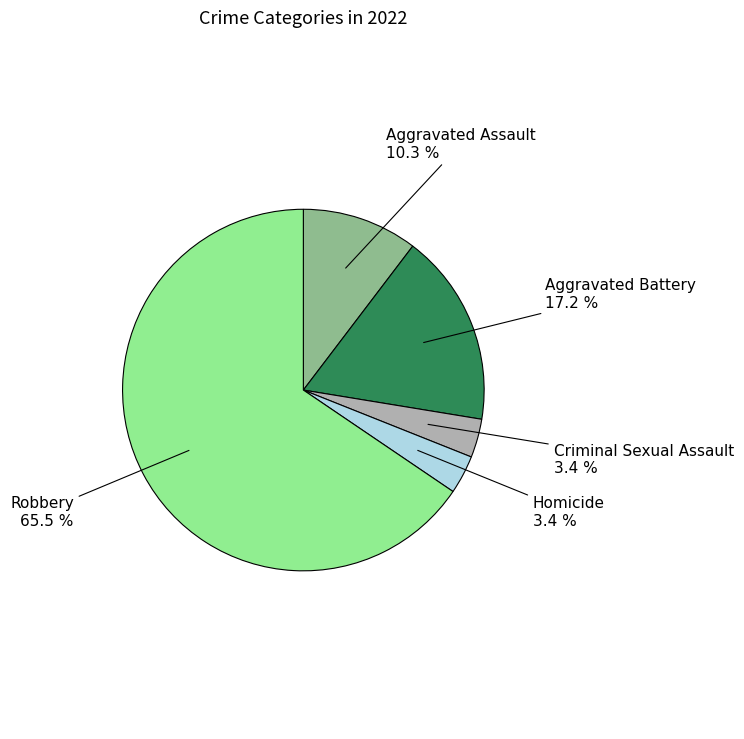

To the nearest percent, what is the difference between the Robbery and Aggravated Assault slice percentages?

55%